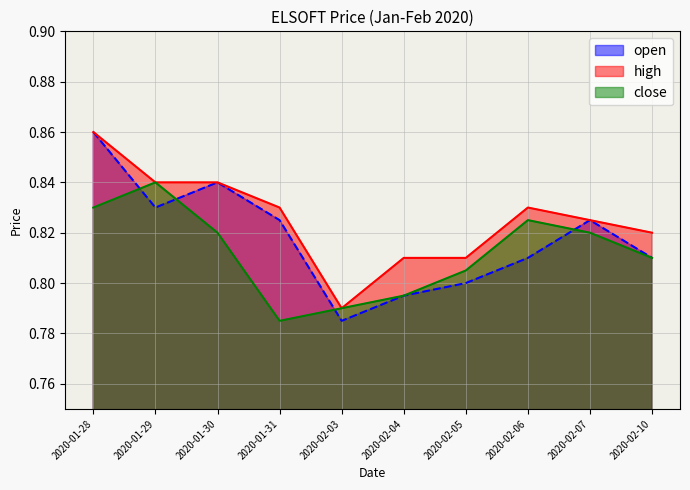

In close, how many points are higher than both neighbors (excluding endpoints)?

2